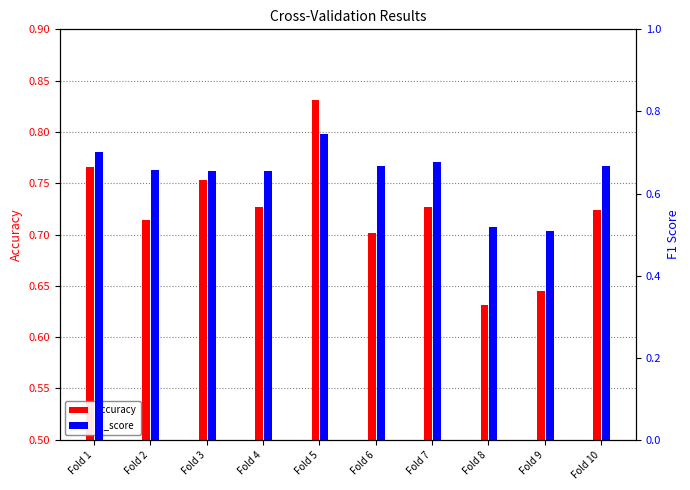

At which label does f1_score reach its minimum?

Fold 9